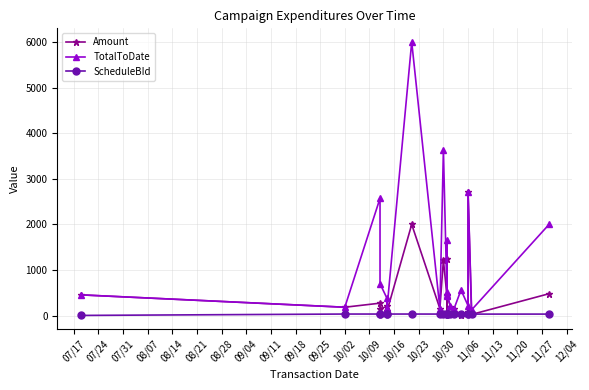

Which series has the largest total across all categories?

TotalToDate